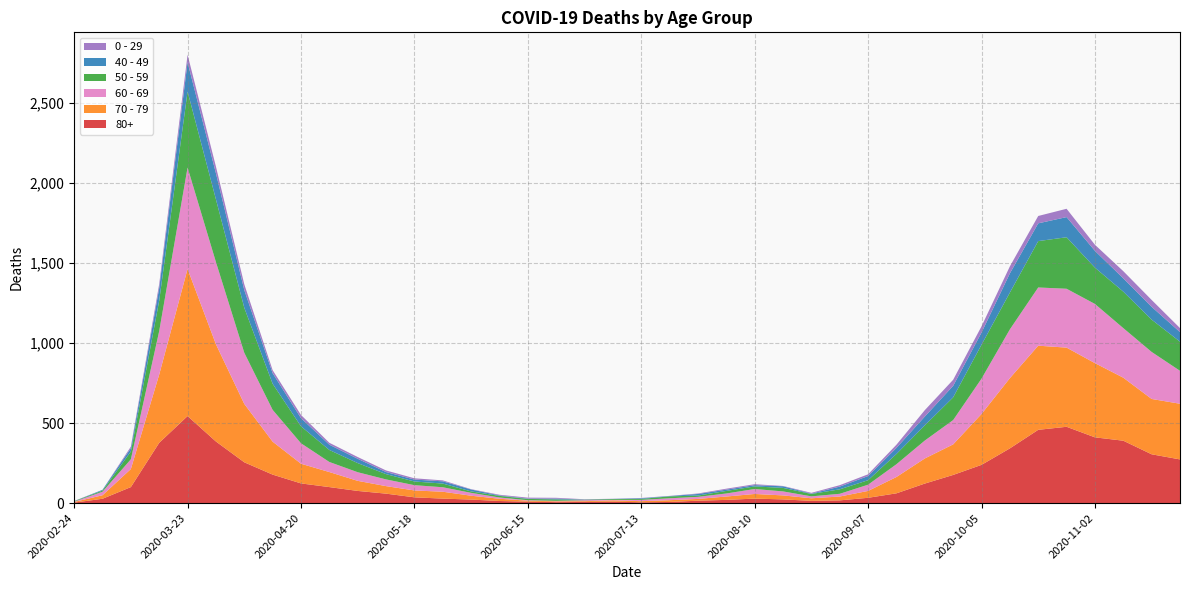

Reading right to left, transcribe all the data shown in this chart.

80+: 273	305	390	411	477	458	342	239	176	122	61	33	17	14	23	28	20	15	7	5	9	7	6	9	13	22	28	36	59	76	100	123	178	255	385	544	377	100	27	3
70 - 79: 348	346	394	464	495	526	439	318	191	157	102	43	24	16	25	29	21	11	11	7	8	5	5	6	14	24	43	43	47	63	94	123	206	365	608	920	427	113	22	4
60 - 69: 206	294	310	370	368	364	305	221	152	112	80	39	17	12	25	31	19	13	12	8	3	6	3	3	8	18	28	33	42	54	63	128	199	320	514	634	272	61	22	2
50 - 59: 182	202	228	227	322	290	230	212	142	95	64	28	28	15	22	16	16	8	12	6	5	3	9	8	10	9	23	23	33	57	75	106	163	281	392	475	190	48	7	3
40 - 49: 60	80	83	105	126	111	120	76	72	55	38	26	17	2	10	8	8	10	2	4	1	1	5	2	3	12	14	12	13	27	33	51	66	111	163	183	79	21	5	0
0 - 29: 25	43	45	38	52	46	44	39	38	40	20	11	9	5	2	6	6	3	1	2	1	2	5	6	4	2	6	8	10	11	12	20	19	36	42	47	25	10	0	1